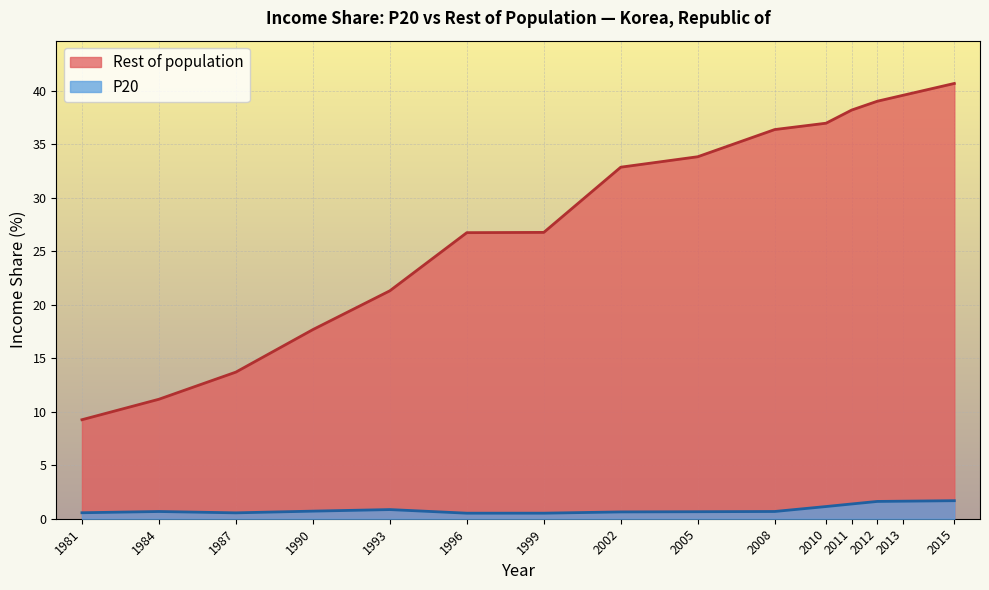

What is the difference between the maximum and second lowest values in the Rest of population series?

29.5